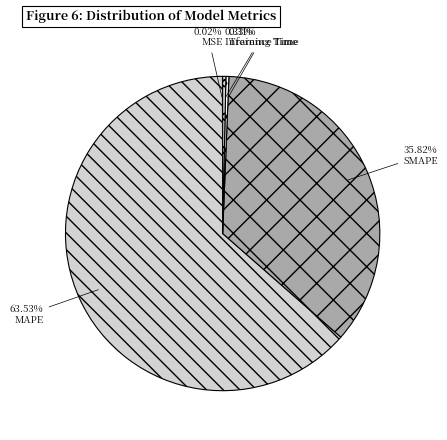

Rank the categories by value from highest to lowest.

MAPE, SMAPE, Inference Time, Training Time, MSE